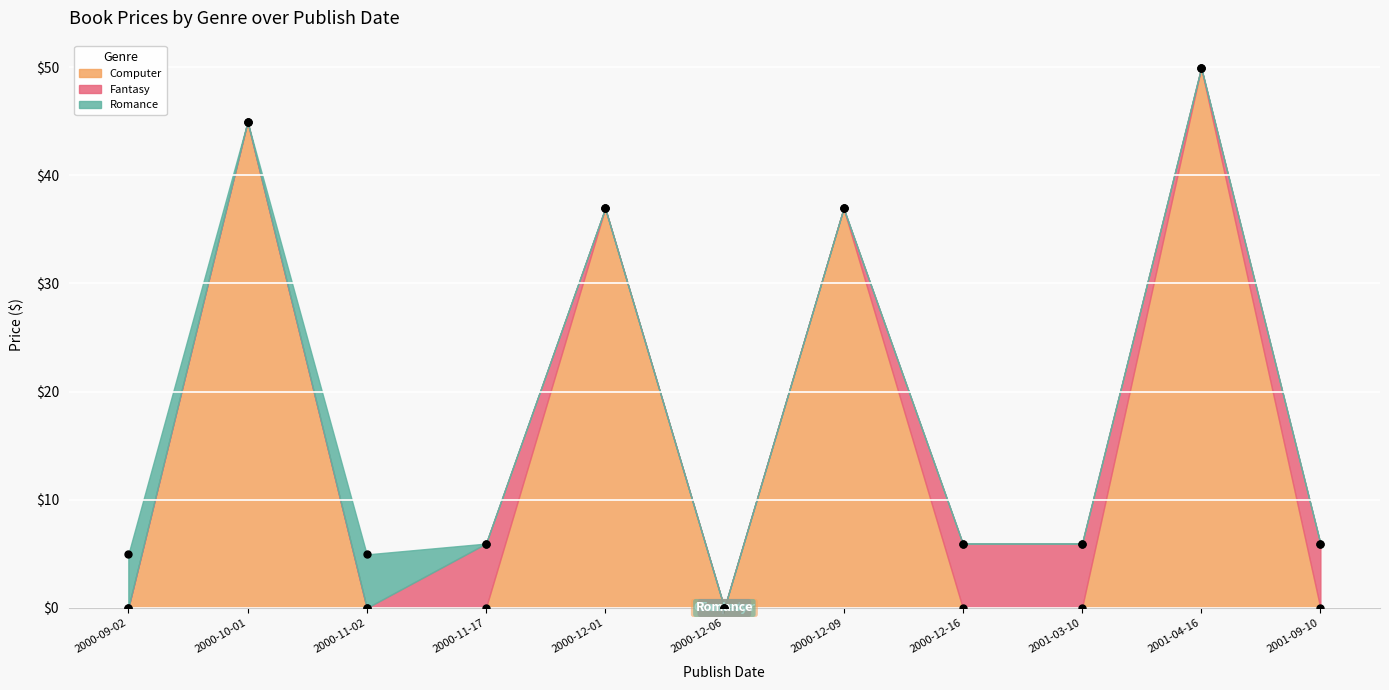

Which category has the highest value across all series?

2001-04-16